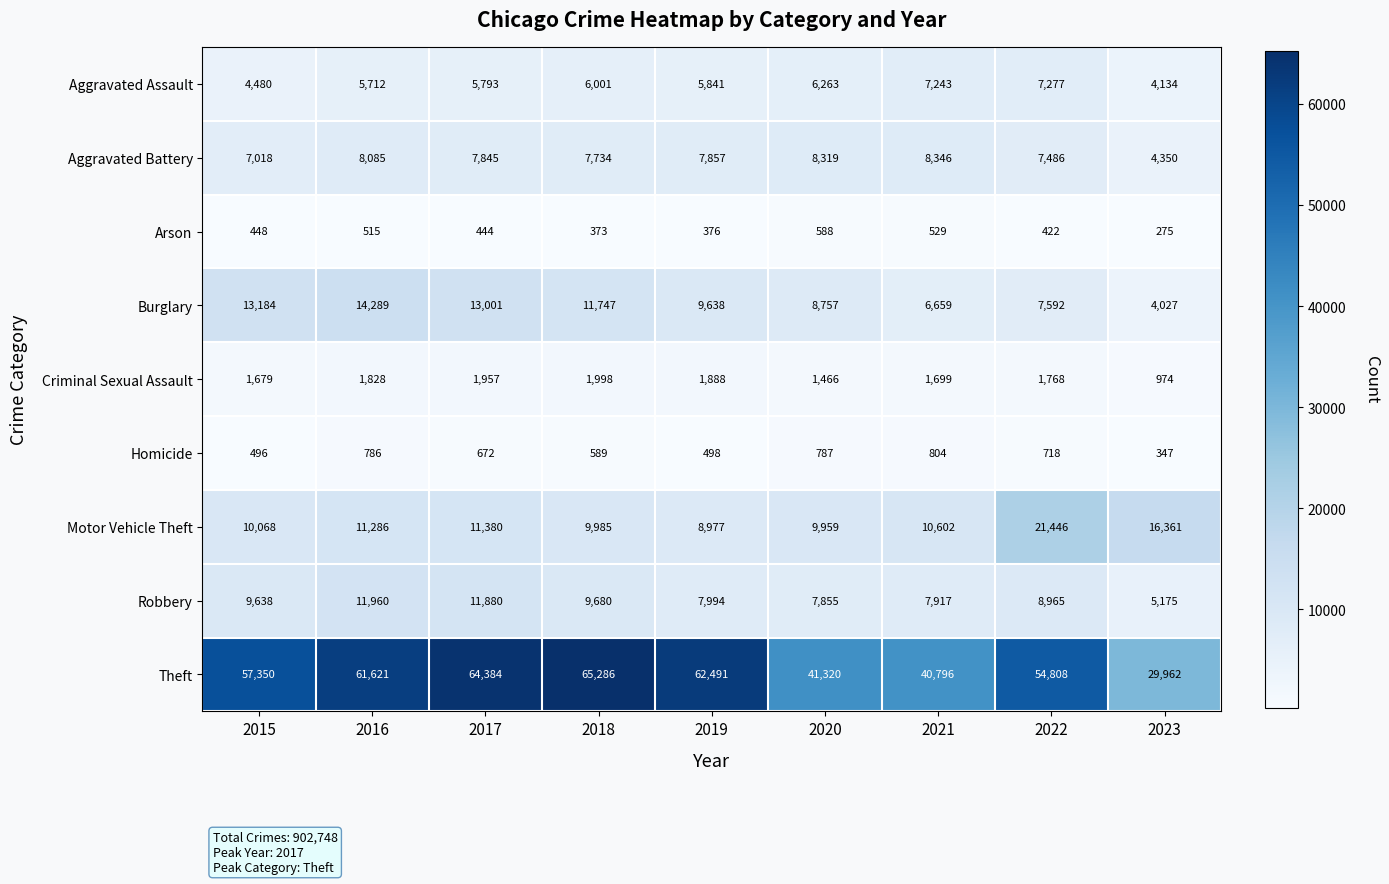

What is the minimum value shown in the chart?

275